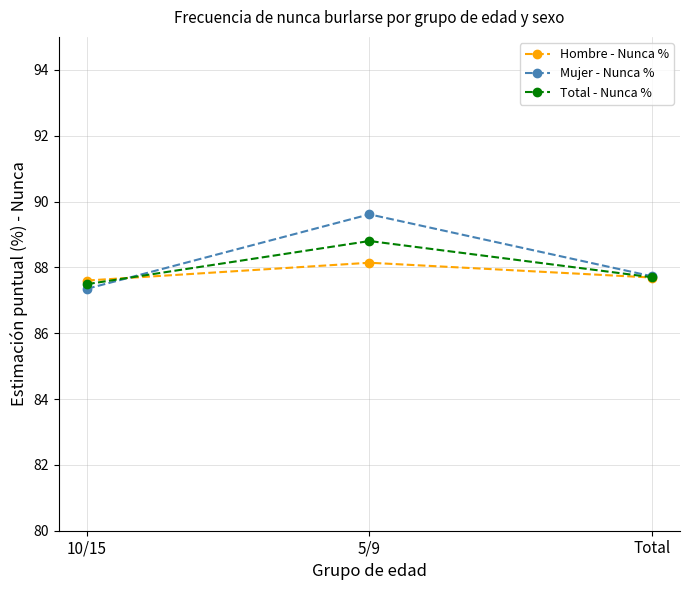

Which series has the largest total across all categories?

Mujer - Nunca %